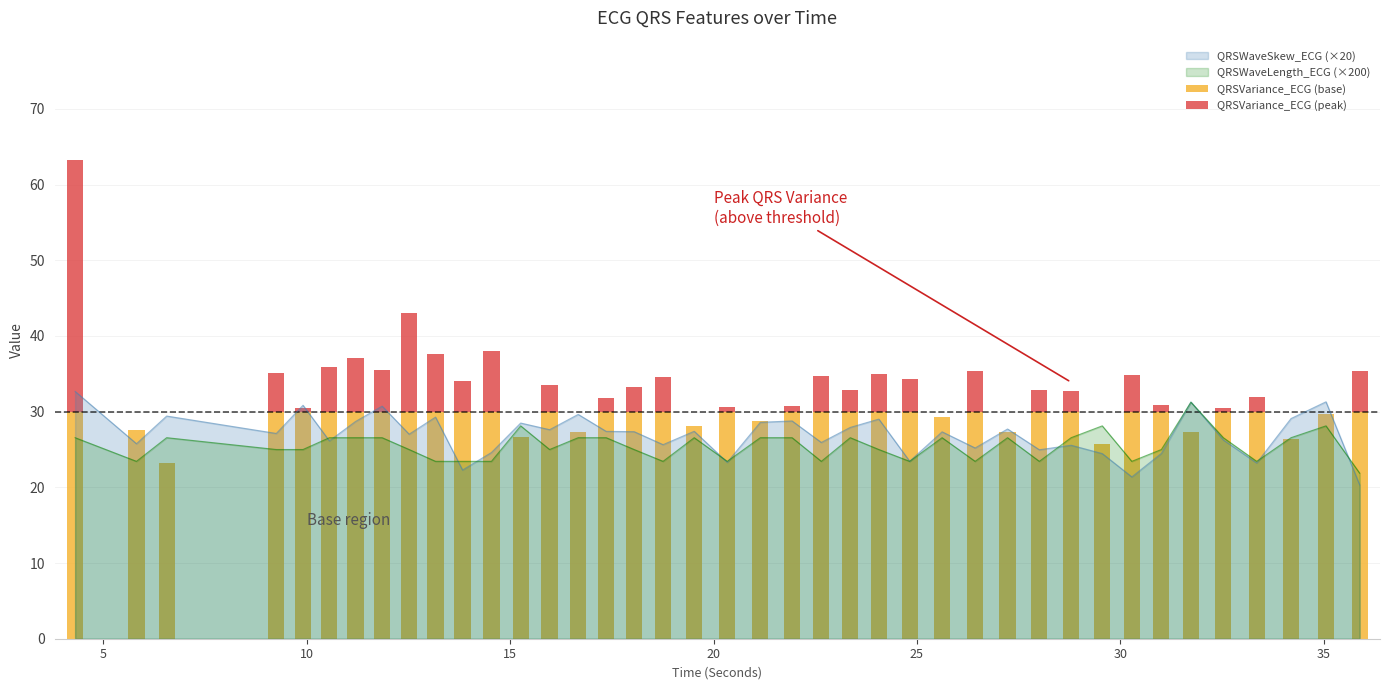

The value of QRSVariance_ECG (peak) at 35 is 0.0. True or false?

True